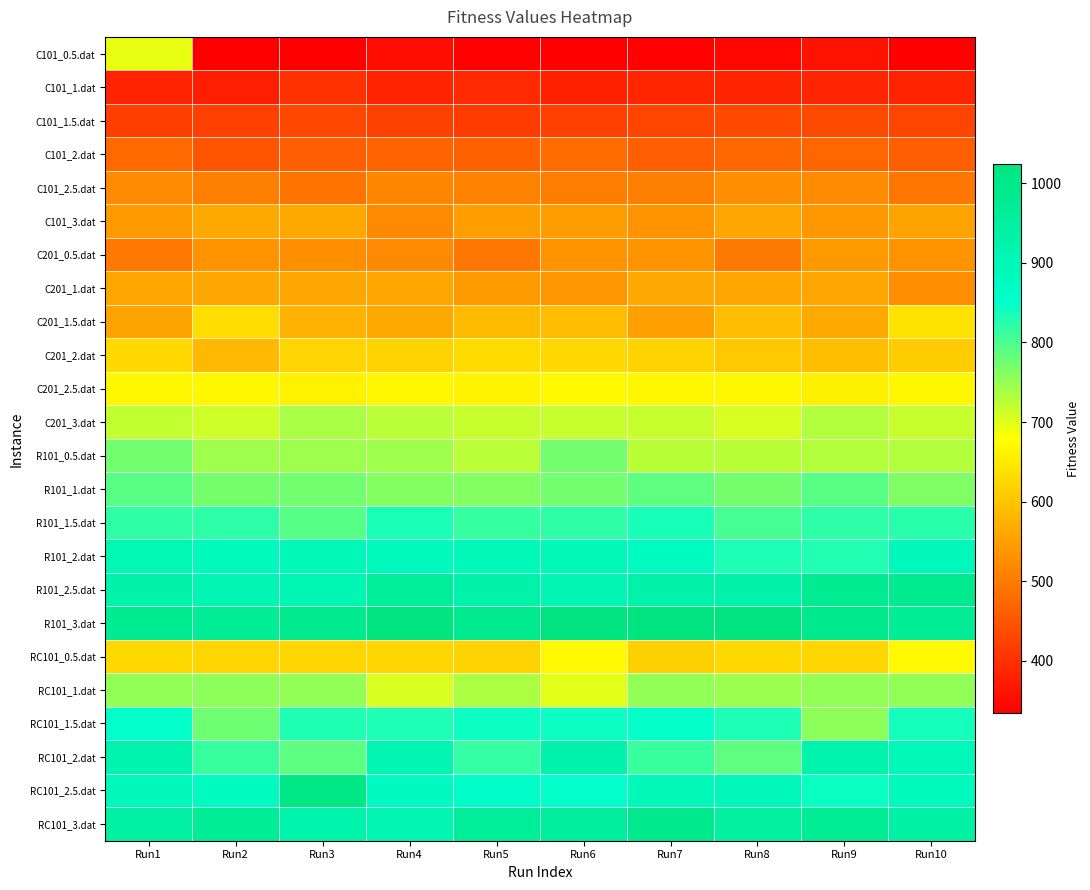

At which category does the chart reach its minimum across all series?

Run2